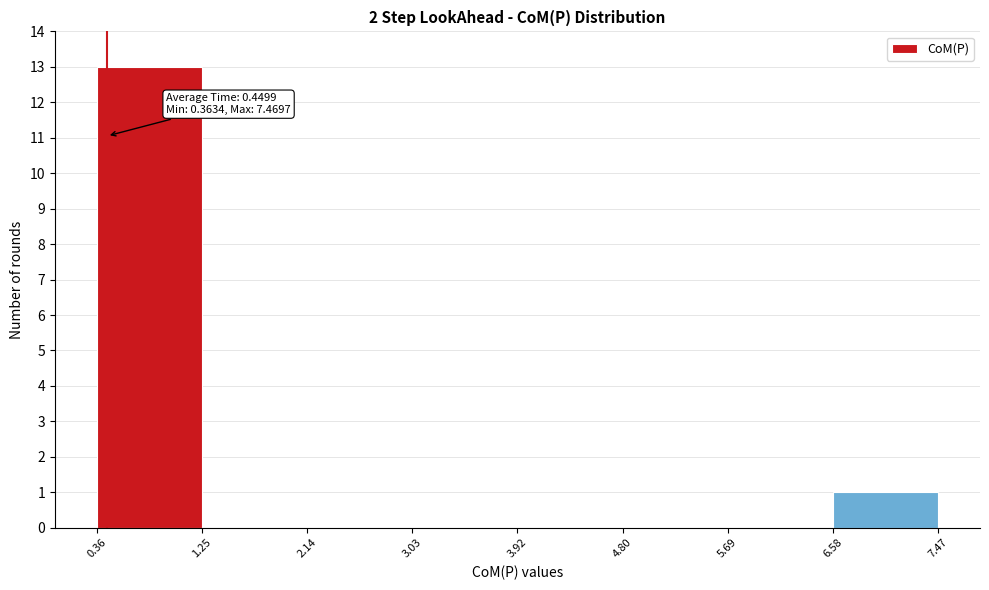

Which range on the x-axis has the tallest bar?

0.36 to 1.25